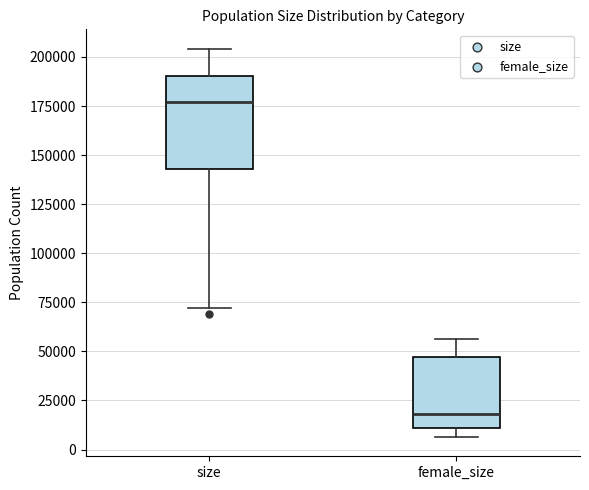

Comparing the boxes themselves (not the whiskers), which one is the tallest?

size